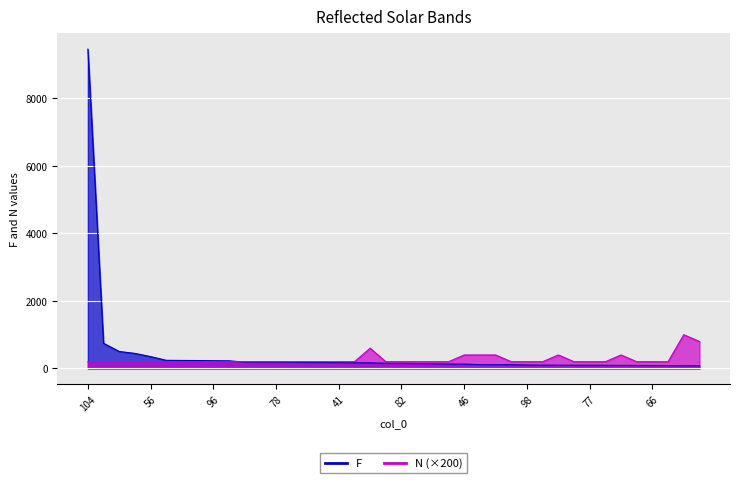

Rank the series at 72 from lowest to highest value.

F, N